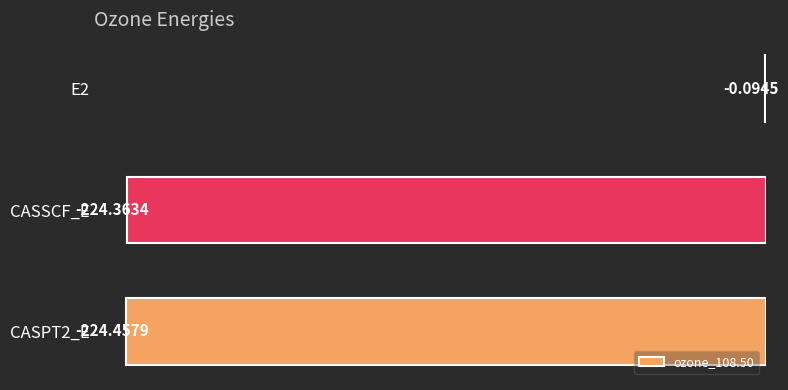

Between E2 and CASSCF_E, which is larger?

E2